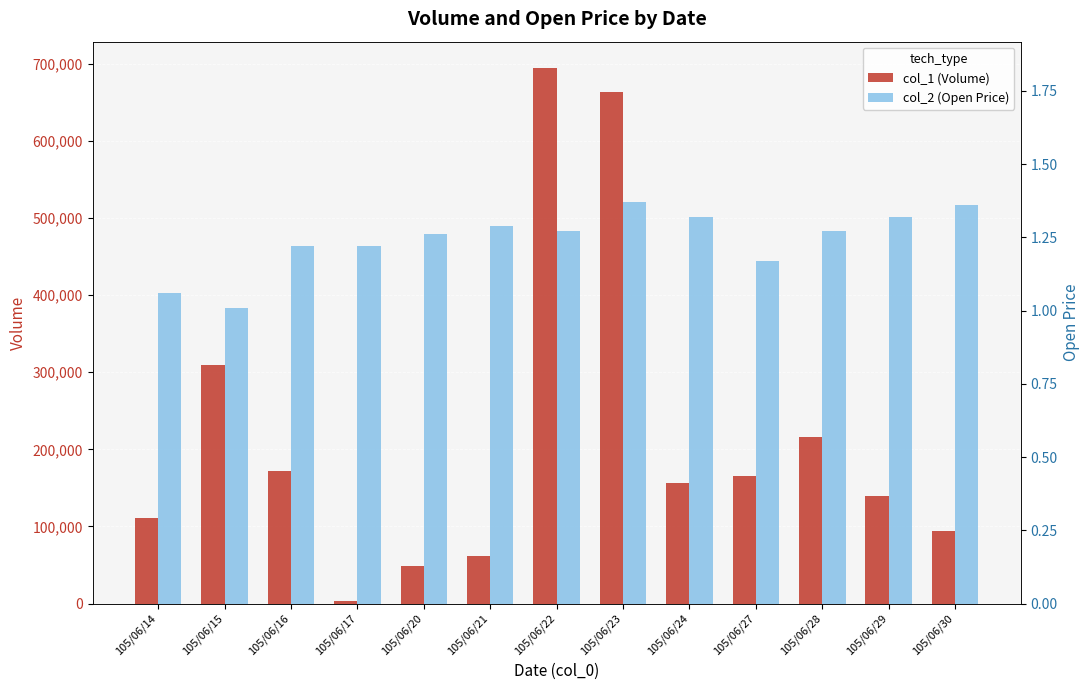

Reading right to left, transcribe all the data shown in this chart.

col_1 (Volume): 94000.0	140000.0	216000.0	165000.0	156000.0	663000.0	694000.0	61000.0	49000.0	3000.0	172000.0	310000.0	111000.0
col_2 (Open Price): 1.4	1.3	1.3	1.2	1.3	1.4	1.3	1.3	1.3	1.2	1.2	1.0	1.1